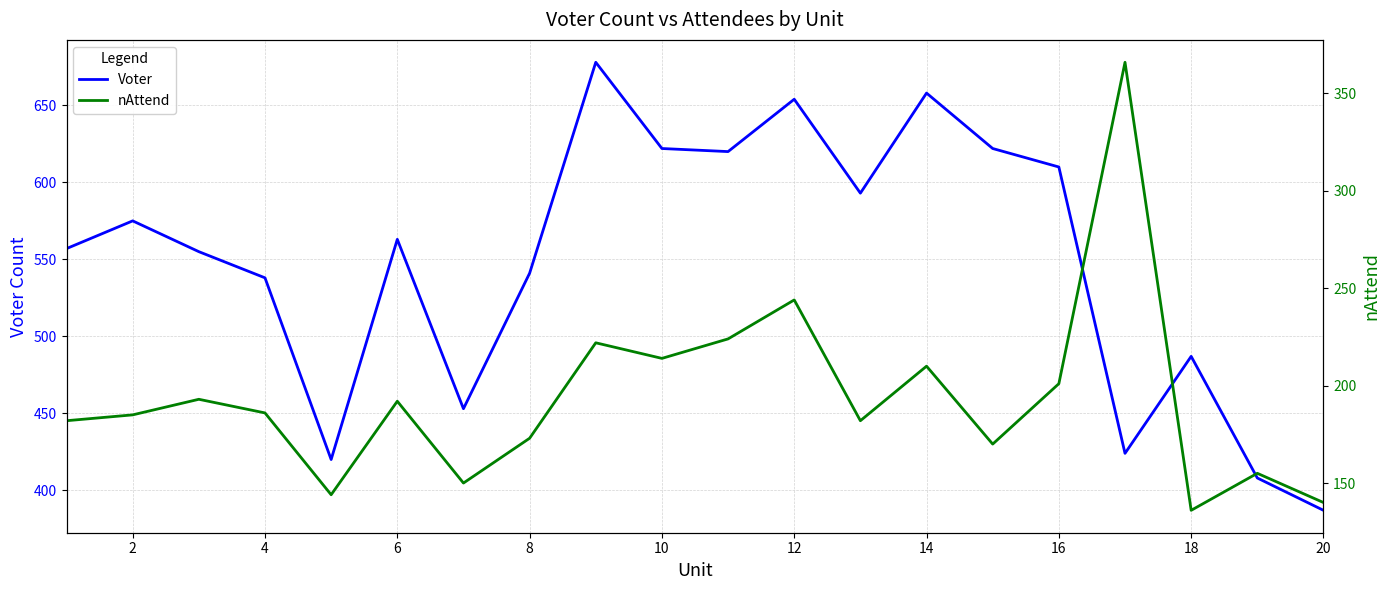

How many values in the nAttend series are below 186?

10